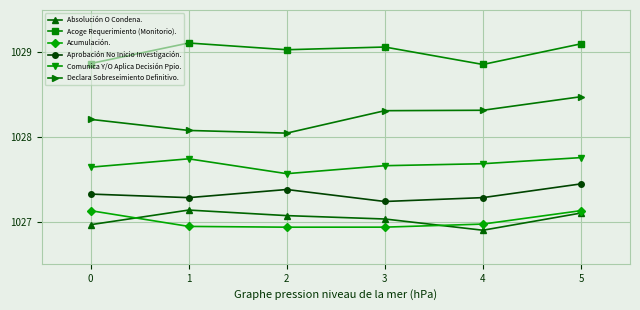

Is this an area chart (filled region under the line)?

No